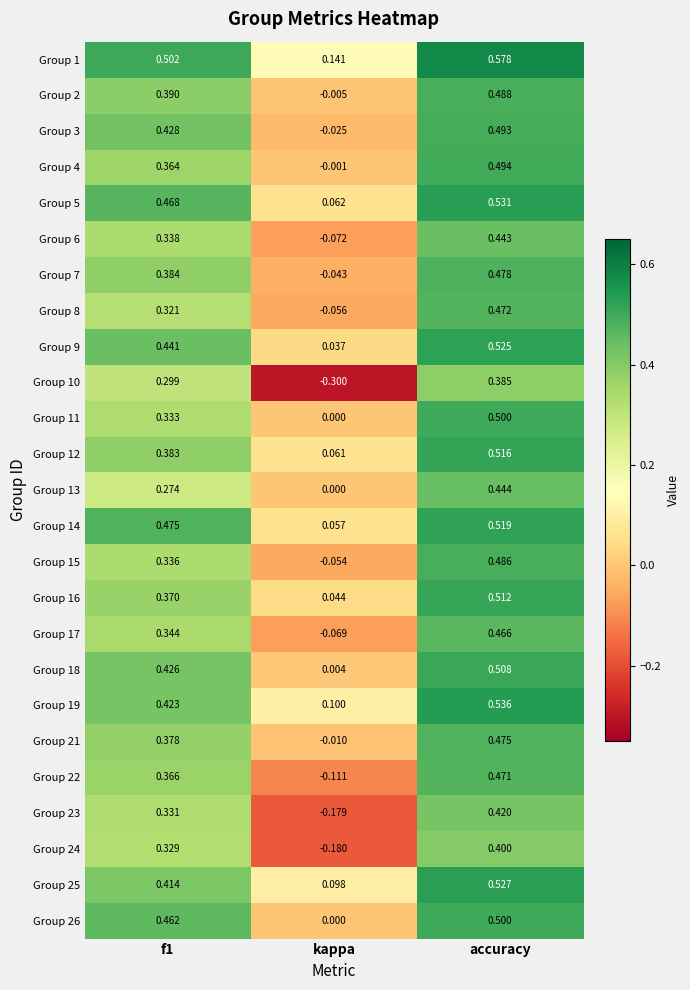

Where is Group 8 nearest to the value 0?

kappa